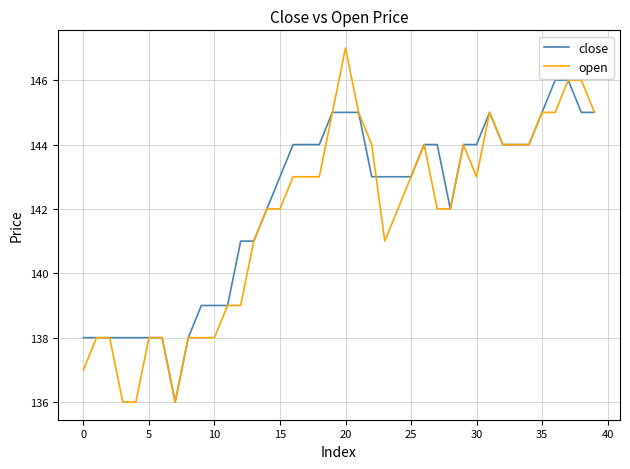

What is the highest value of the open series?

147